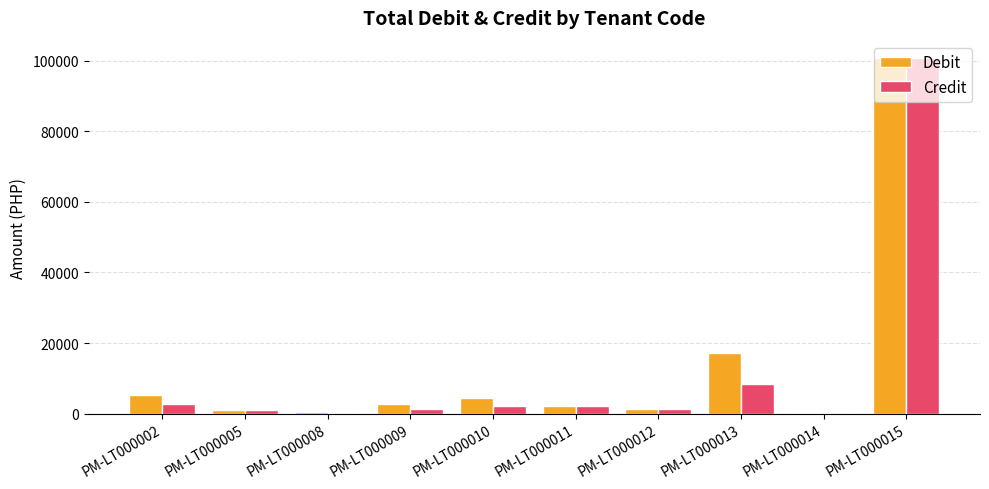

At which category is the sum across all series the highest?

PM-LT000015